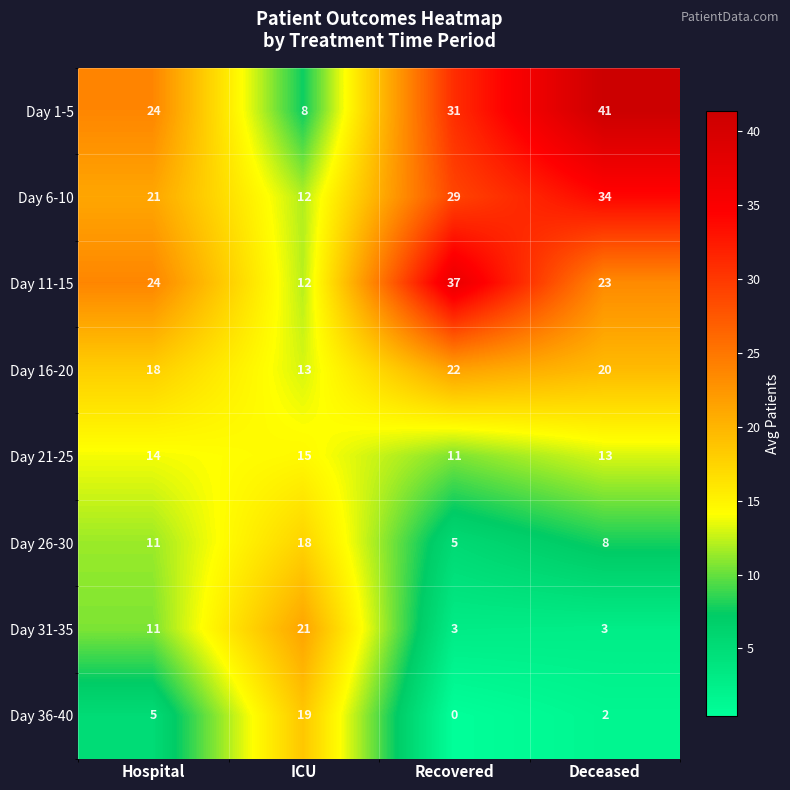

What is the lowest value of the Day 16-20 series?

13